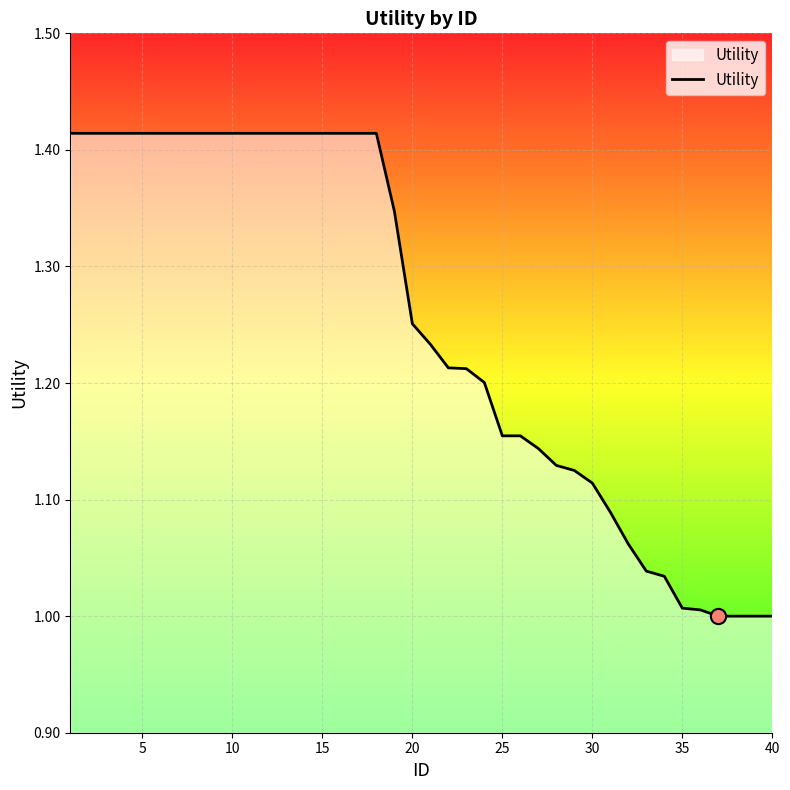

What is the difference between the maximum and minimum values?

0.4